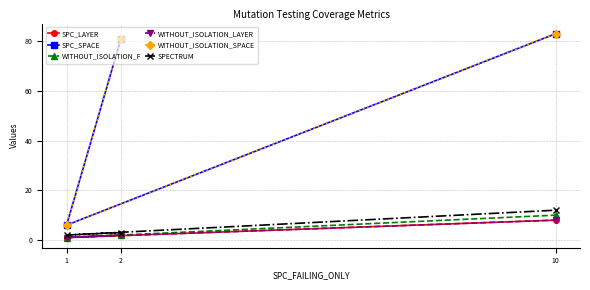

How many lines are shown in the chart?

6